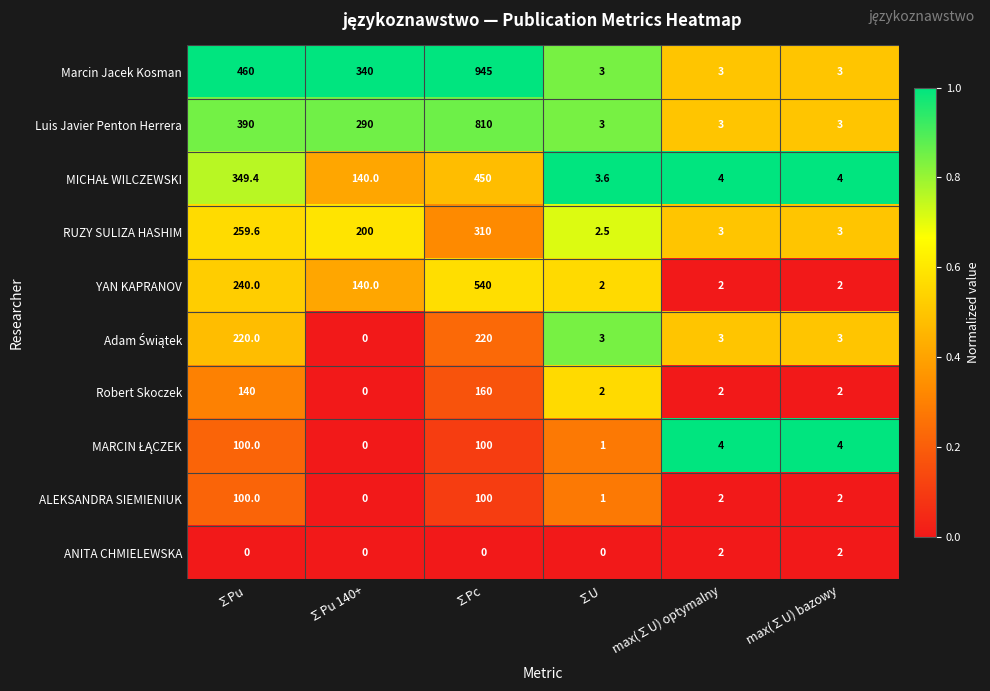

At which label is Robert Skoczek closest to 80?

∑Pu